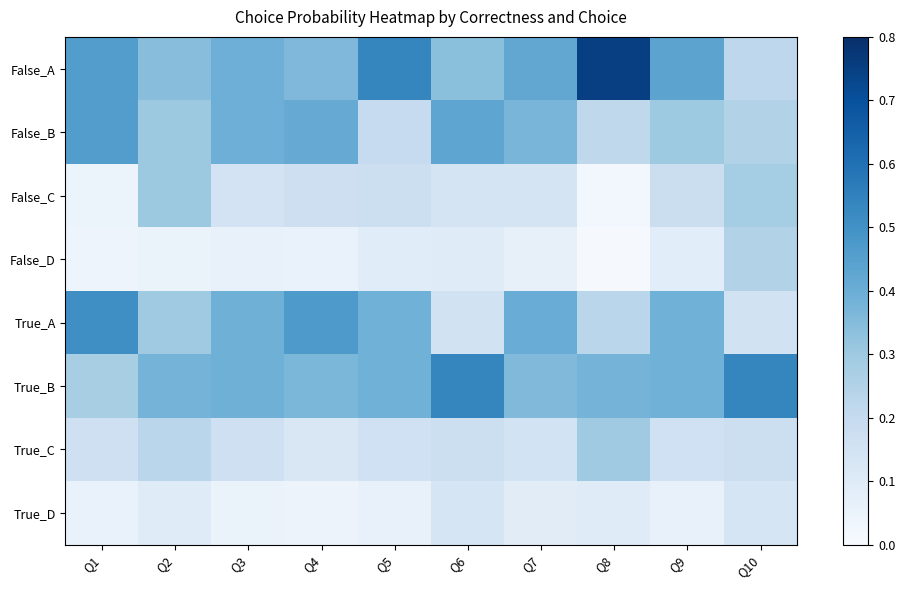

How many distinct data groups are displayed?

8